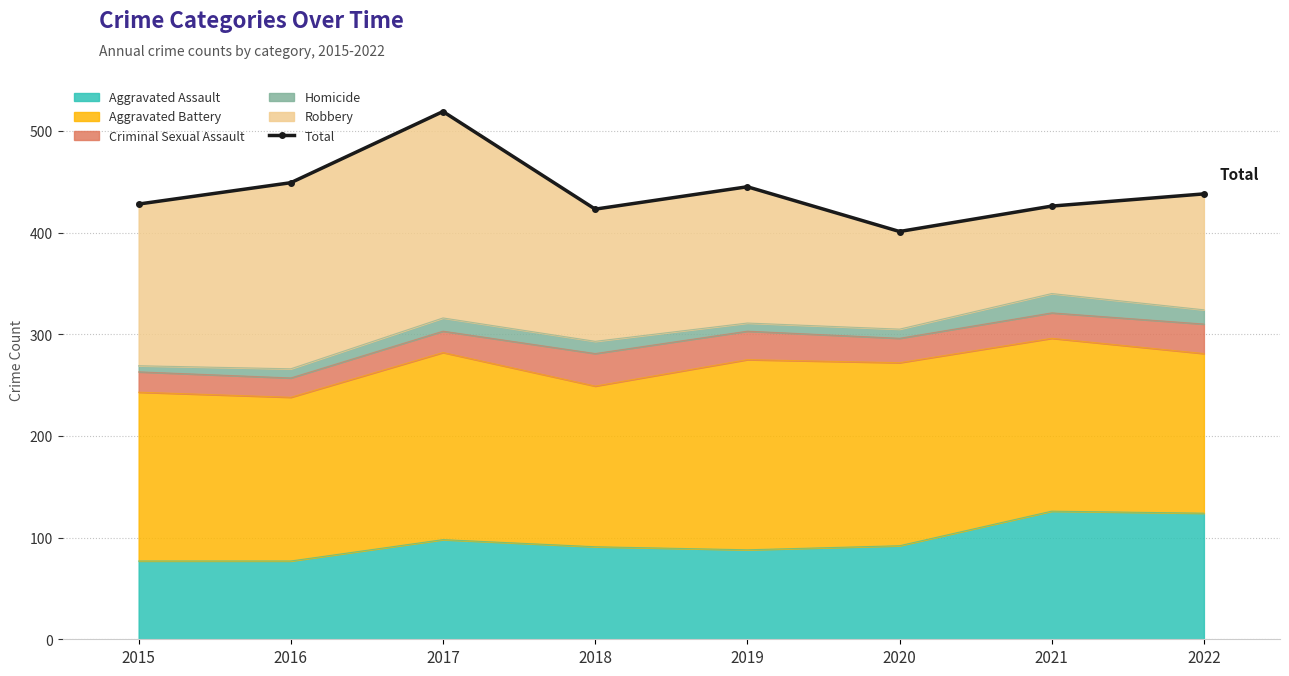

True or false: the data shows 182 at 2019.

False